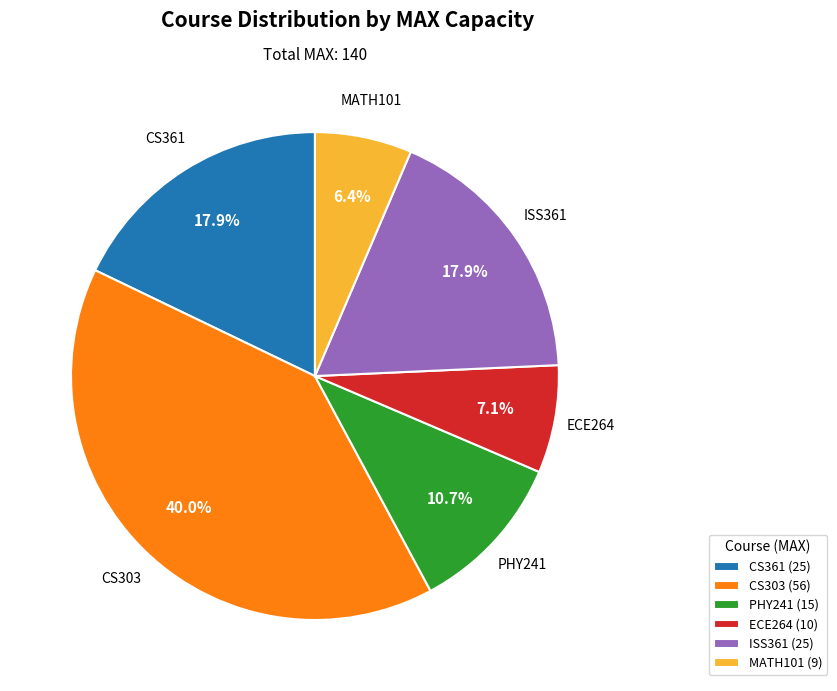

Is it true that ISS361 is 18% of the pie?

True